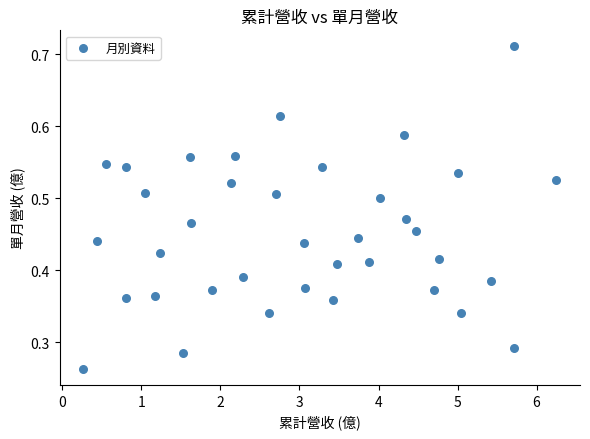

What is the range of X values (max minus min)?

6.0